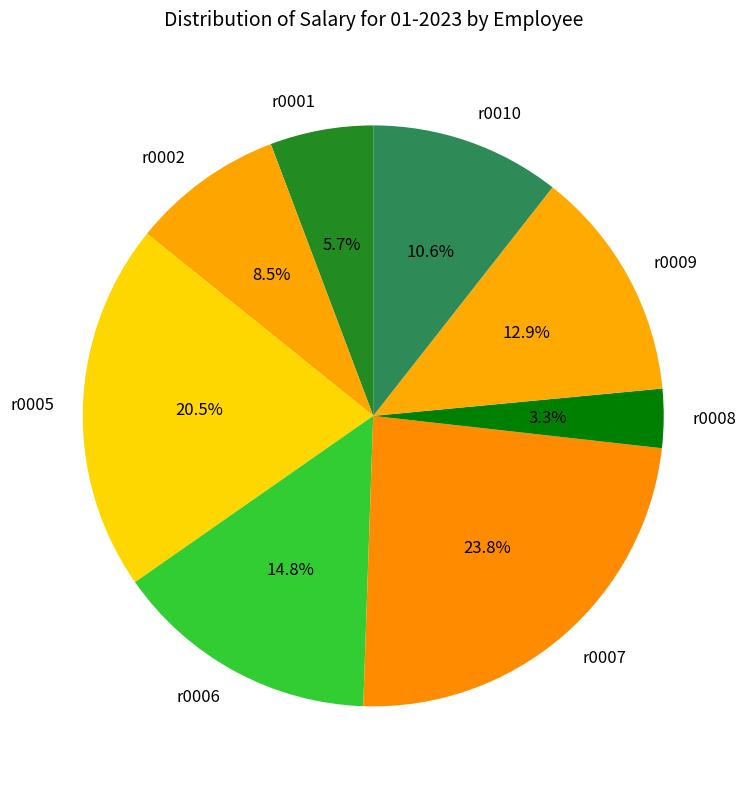

To the nearest percent, what is the difference between the r0007 and r0009 slice percentages?

11%